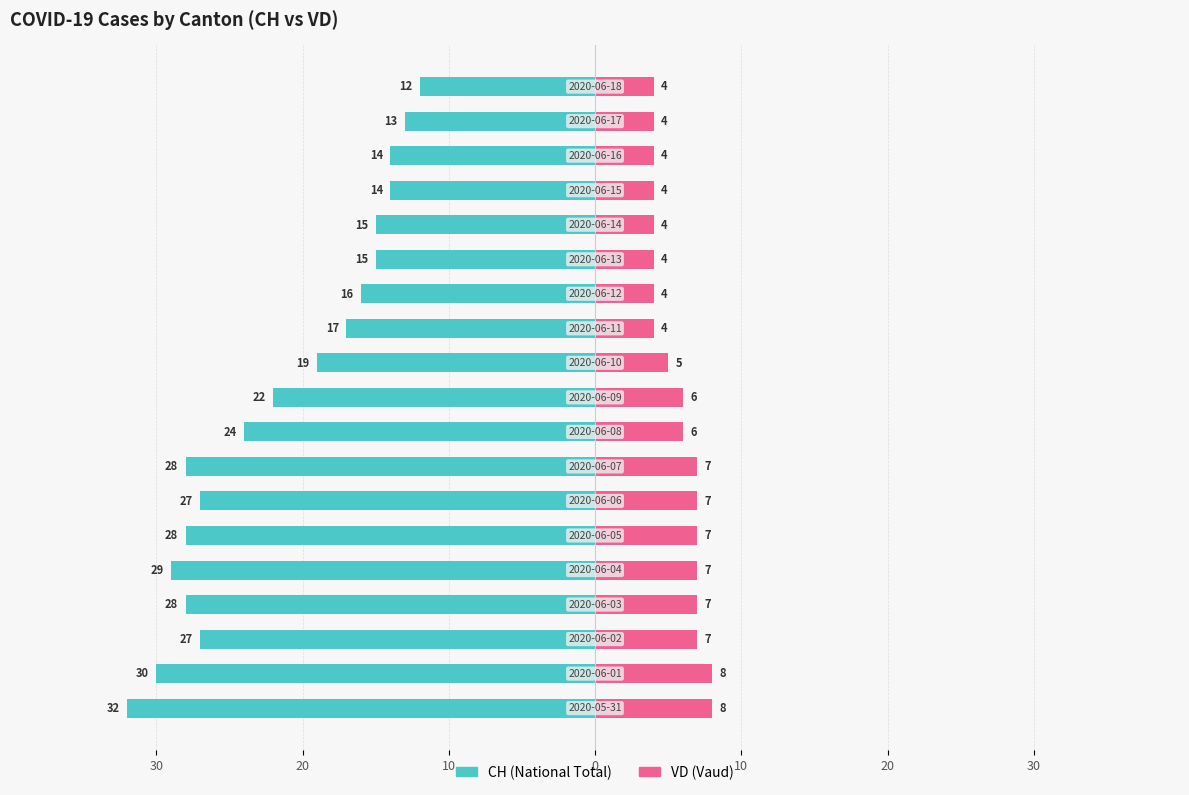

Are the bars grouped side by side (vs. stacked)?

Yes